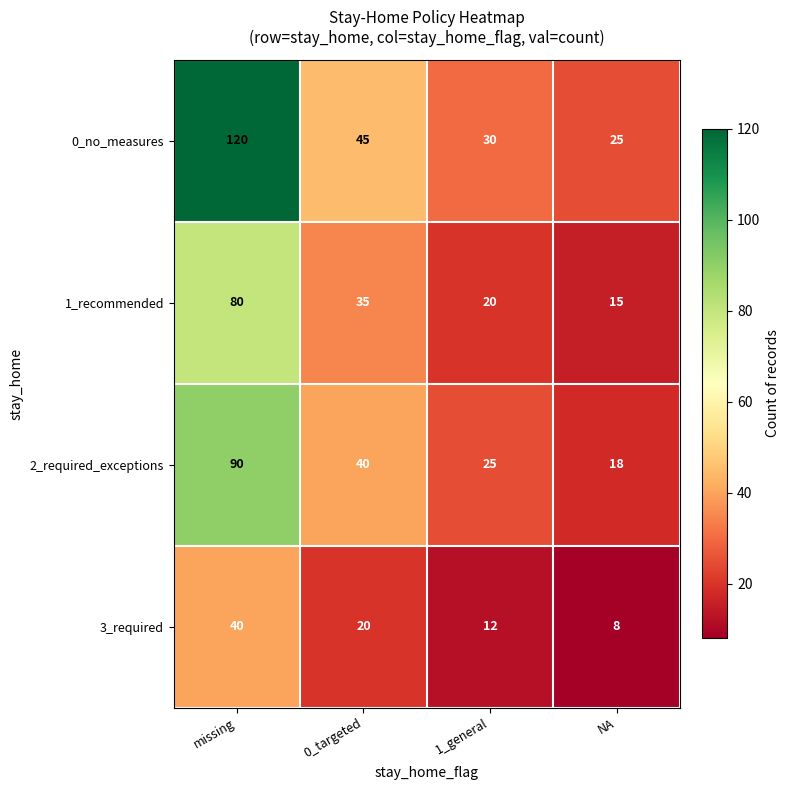

The 0_no_measures series shows 6 at NA. True or false?

False